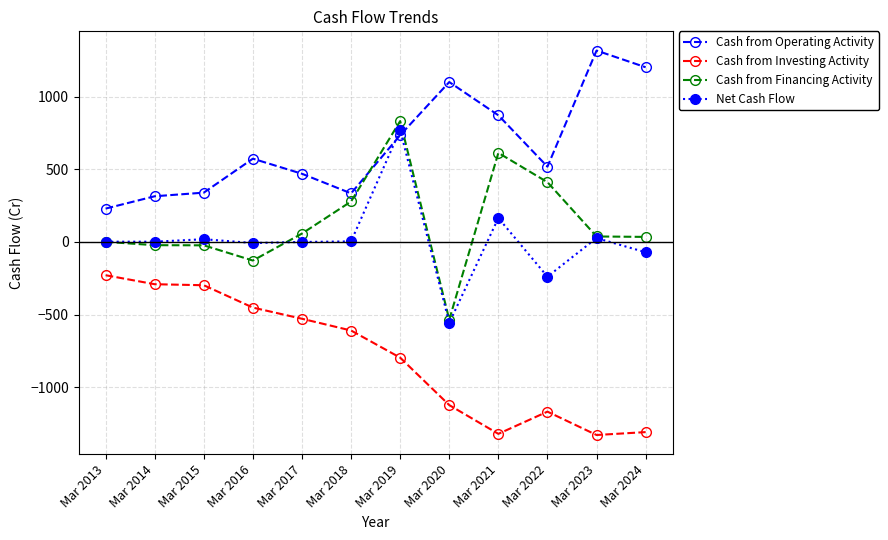

What is the lowest value of the Cash from Operating Activity series?

230